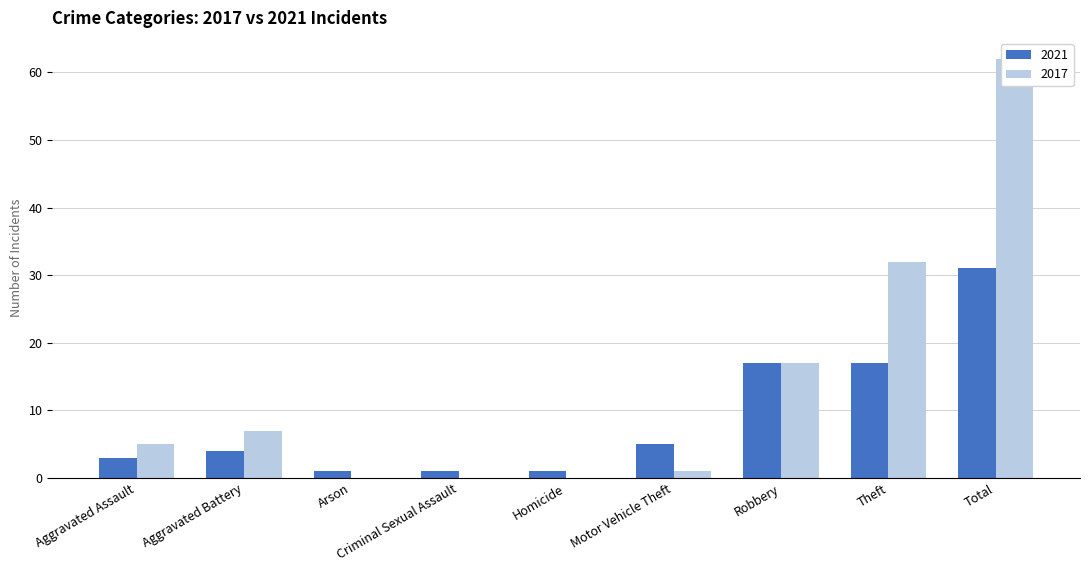

Rank the series by their average value, from lowest to highest.

2021, 2017